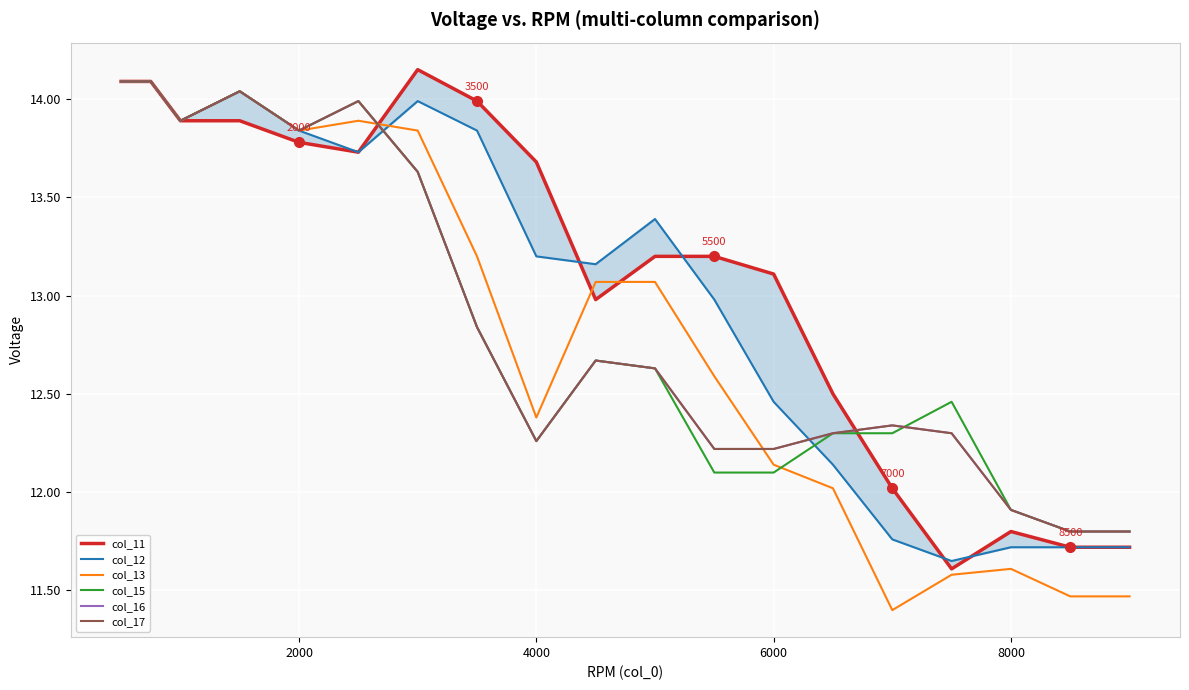

What value does the col_15 series have at 6000?

12.1